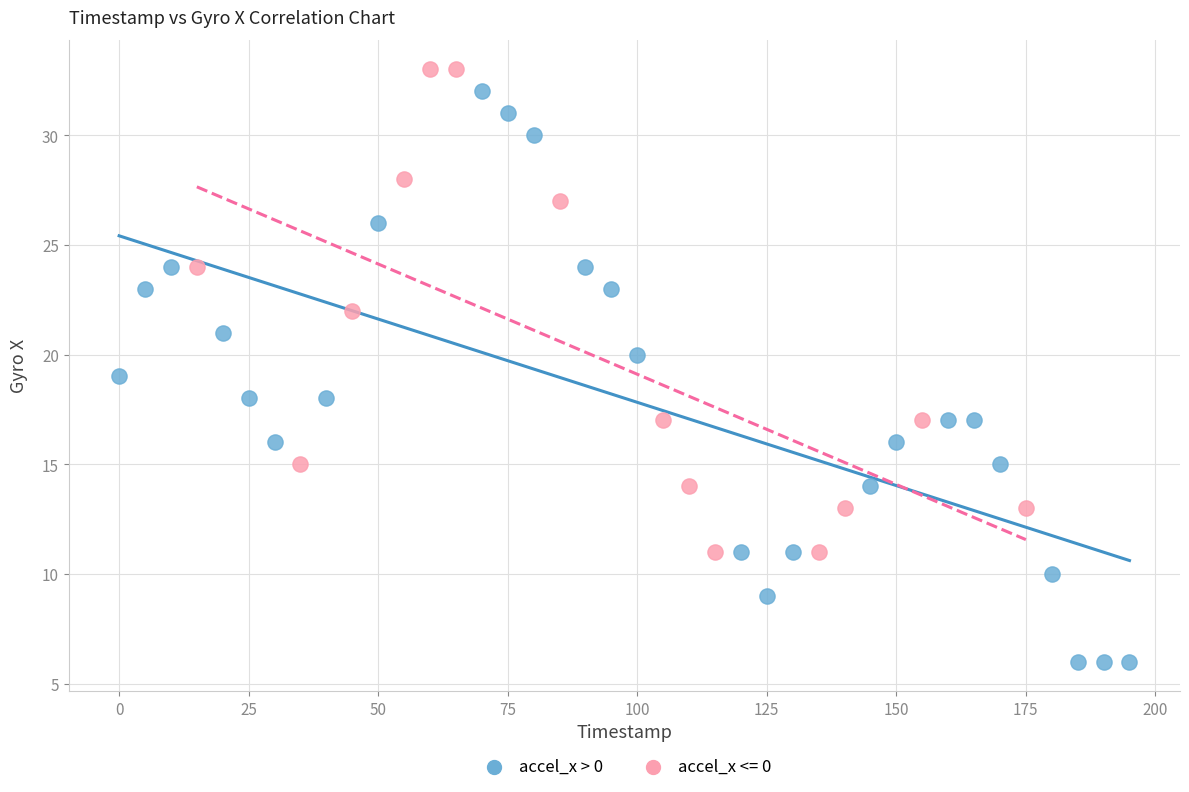

Which series has the widest spread of Y values?

accel_x > 0